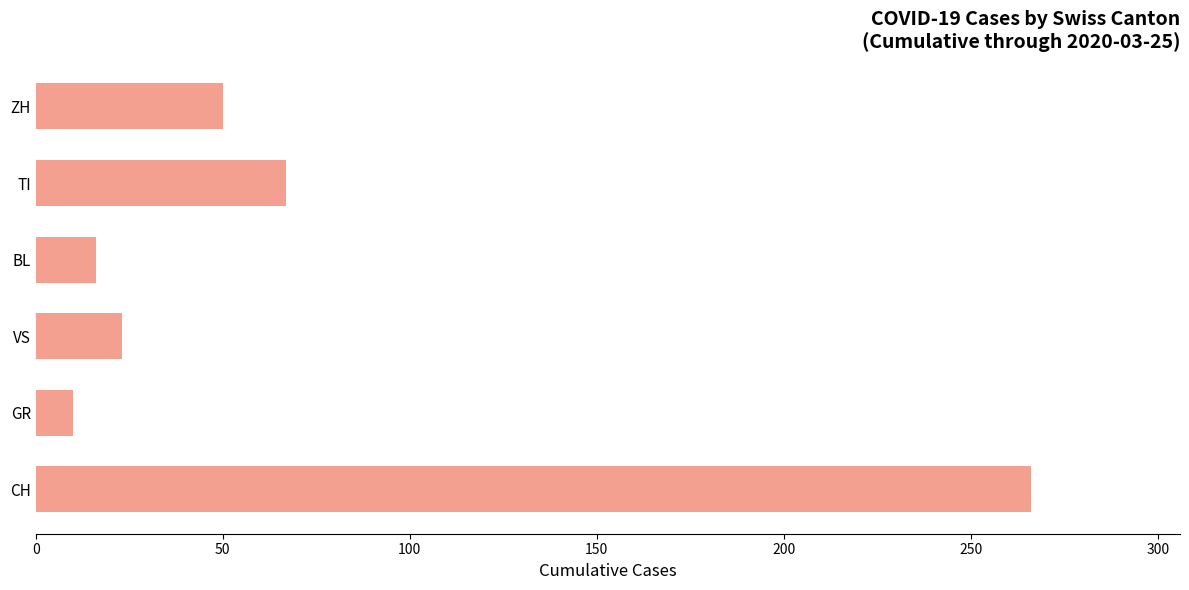

Does the chart contain stacked bars?

No